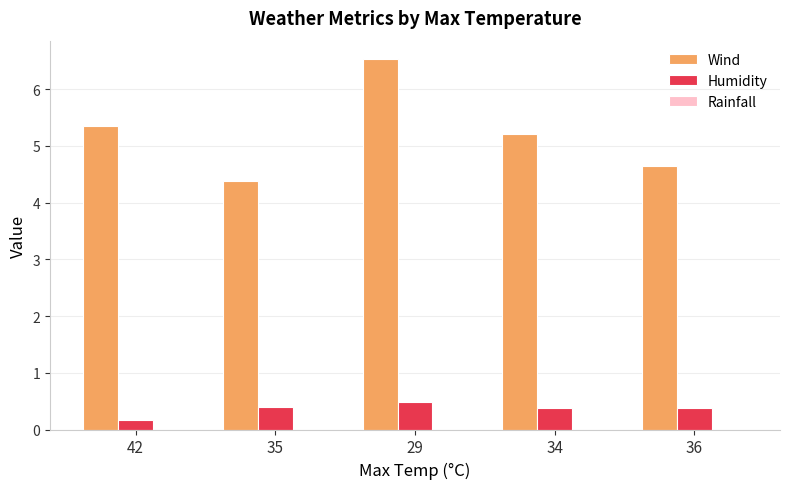

Is it true that Humidity equals 0.4 at 34?

True